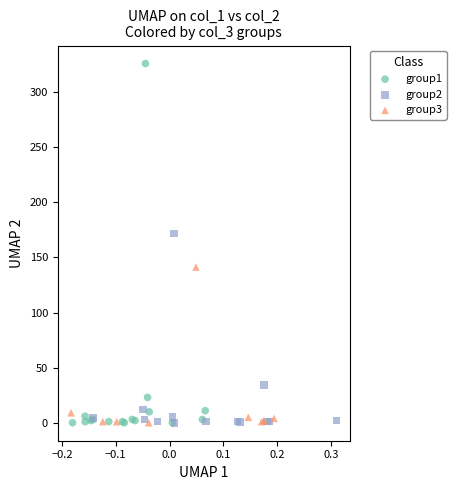

Which series has the widest spread of Y values?

group1